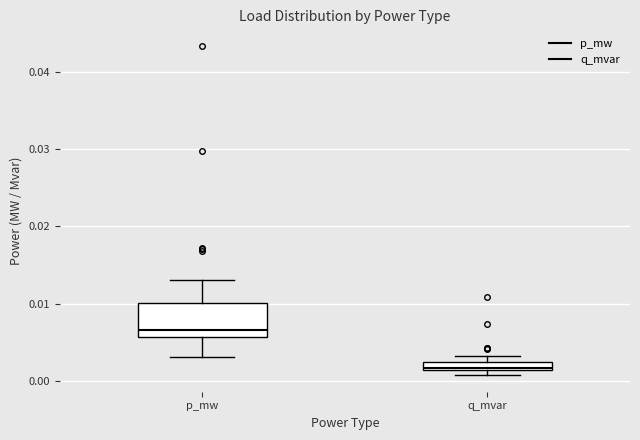

Where is the lower edge of the box for p_mw on the y-axis? The values are not printed on the chart, so give them approximately, as read against the axis.

0.006